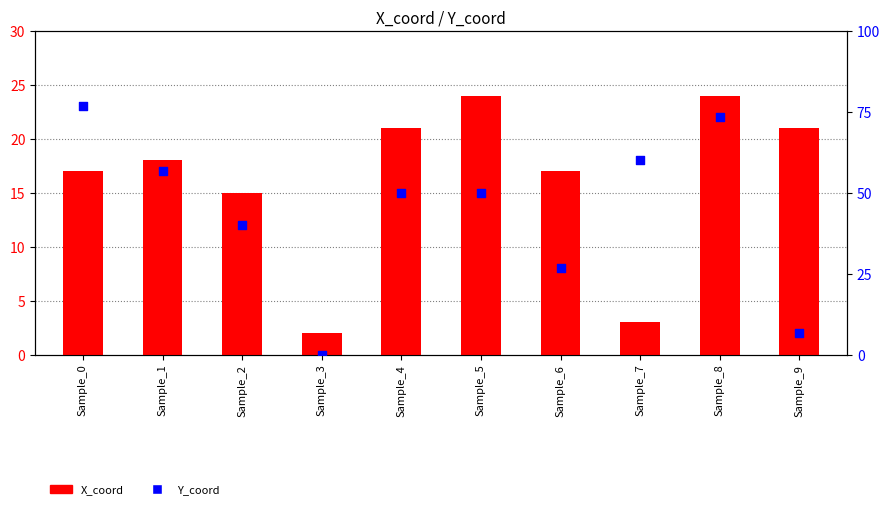

Which series contains the highest Y value?

Y_coord